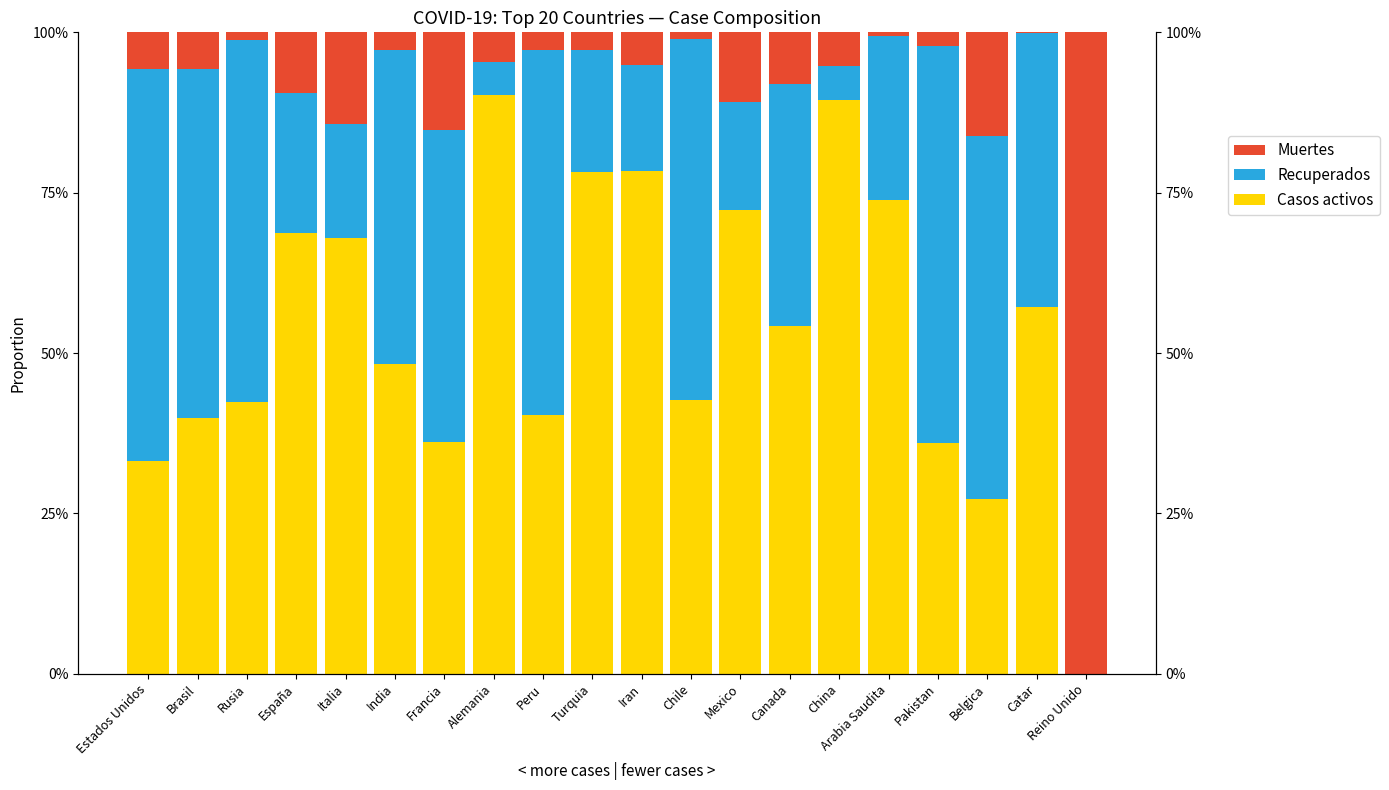

Between Alemania and Rusia, which is larger?

Alemania